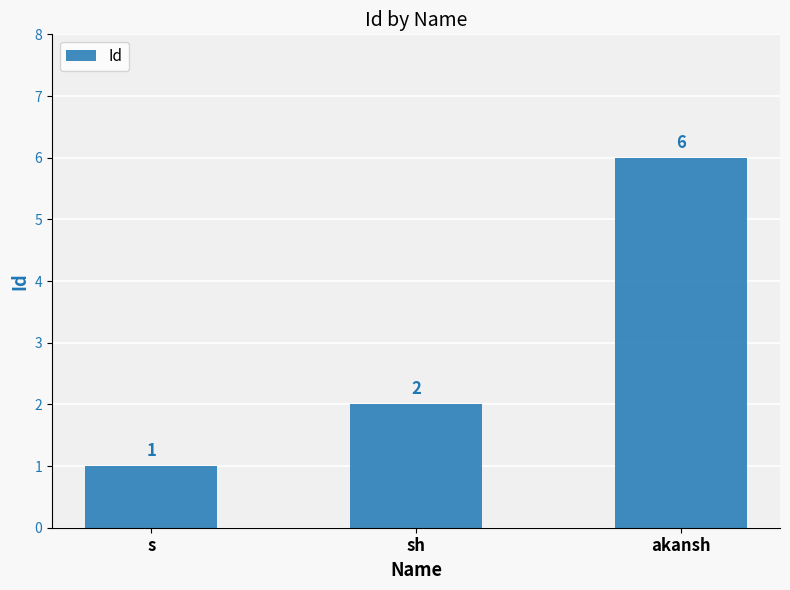

What is the ratio of the value at s to the value at sh?

0.5